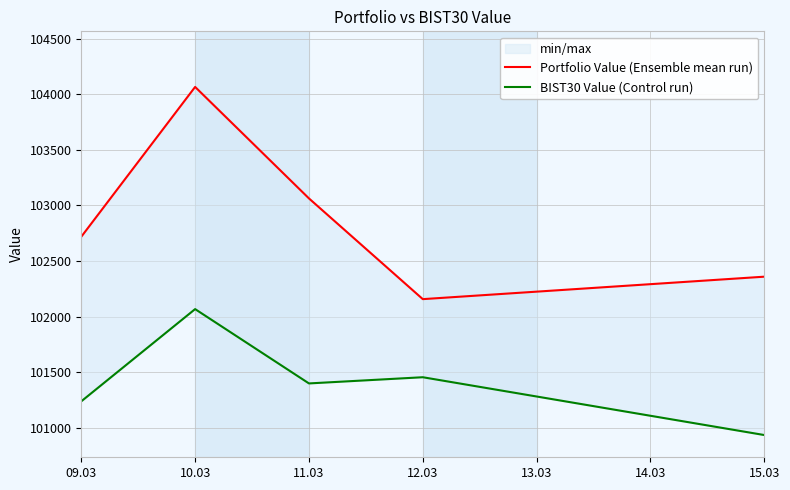

At which category does BIST30 Value (Control run) reach its first local peak?

10.03